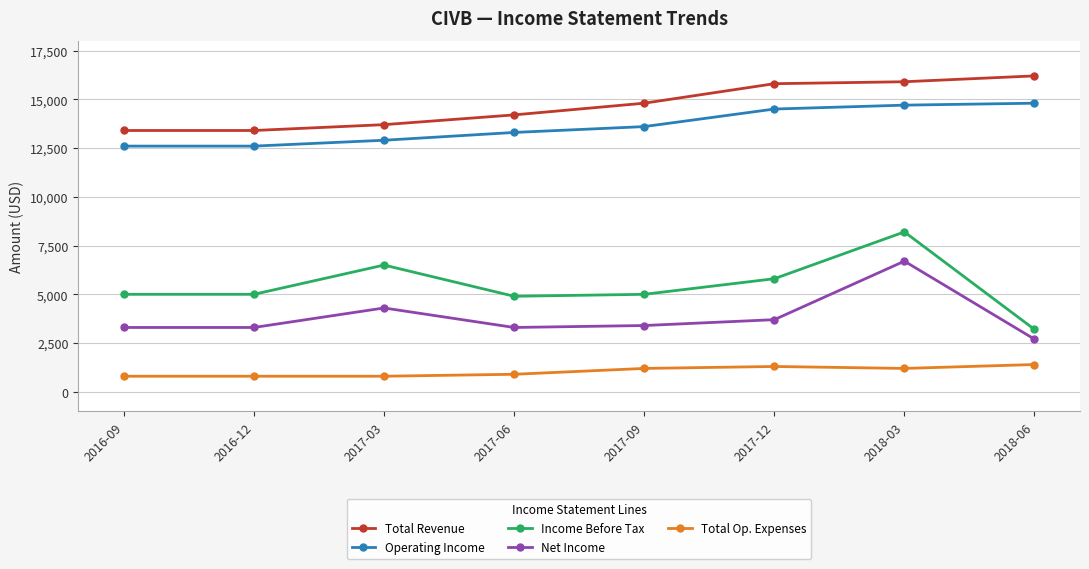

What is the sum of the Total Op. Expenses values at 2018-06 and 2017-12?

2700